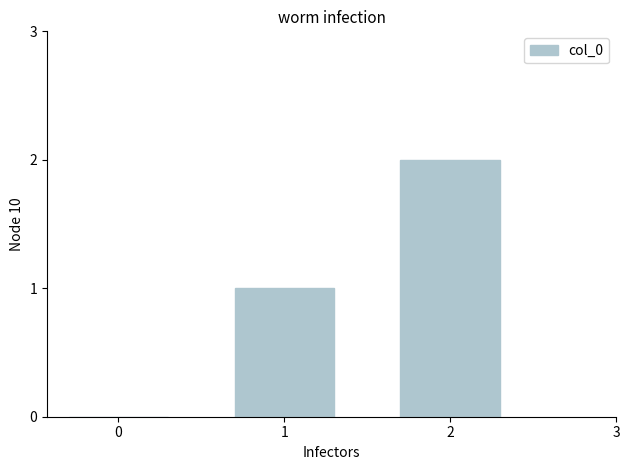

Which has a higher value, 0 or 2?

2